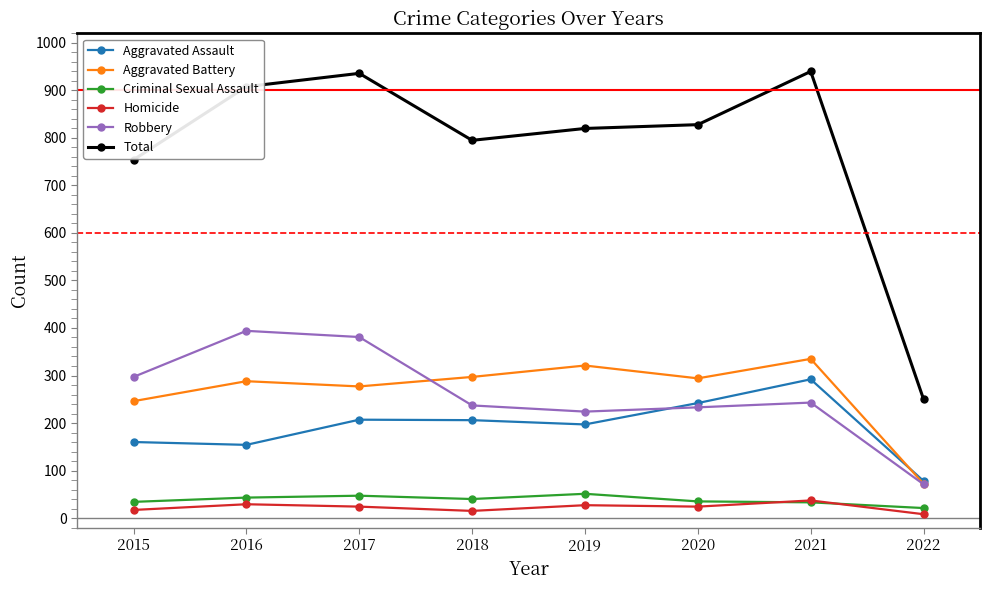

List the series in order of their peak value, highest first.

Total, Robbery, Aggravated Battery, Aggravated Assault, Criminal Sexual Assault, Homicide